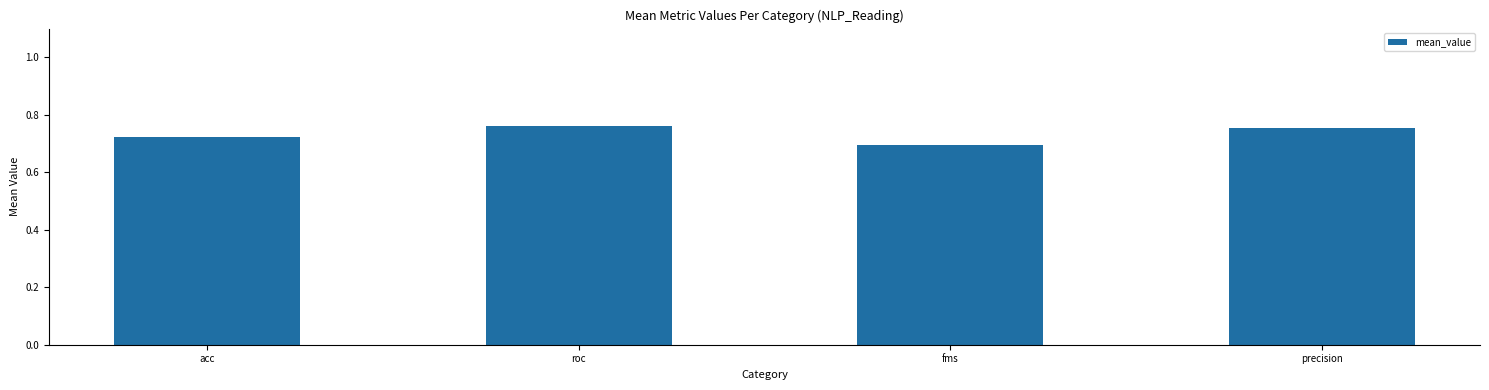

How many data points does each series have?

4